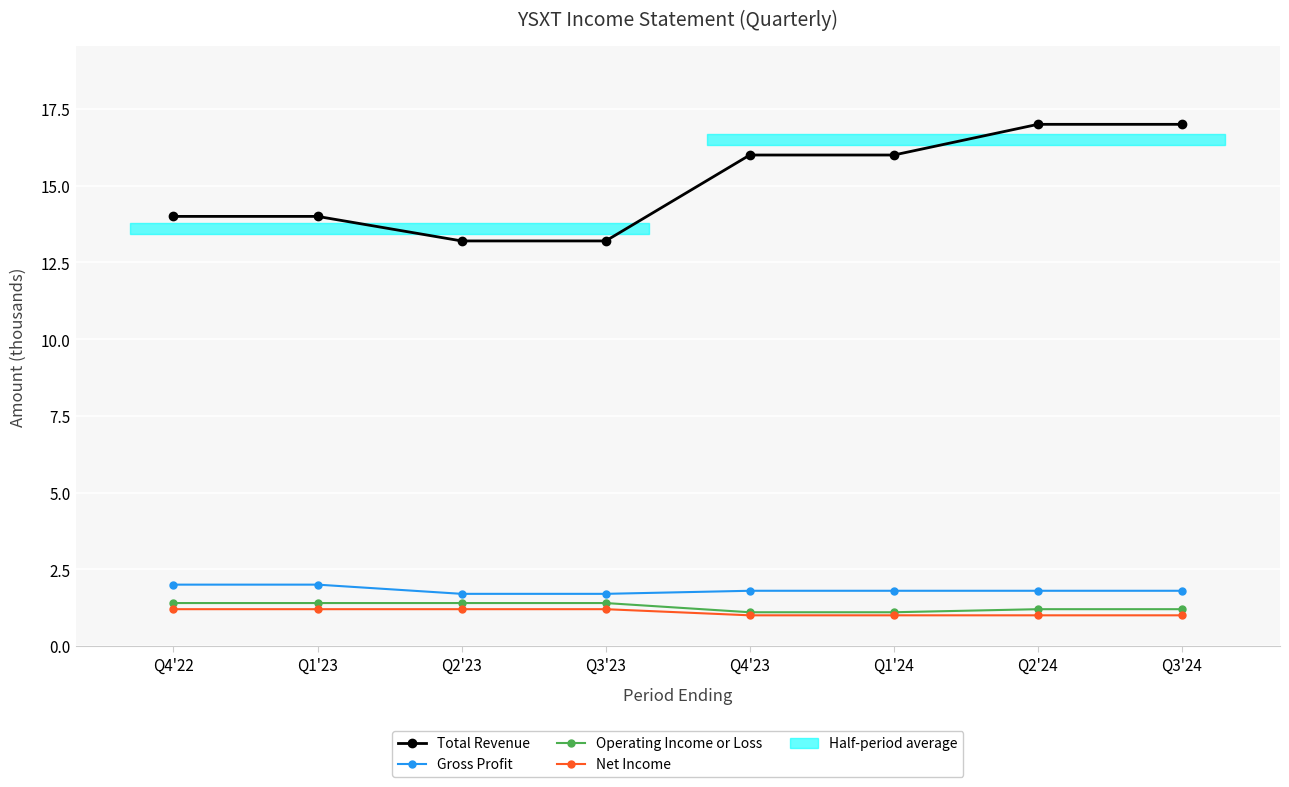

True or false: Net Income and Operating Income or Loss intersect in this chart.

False